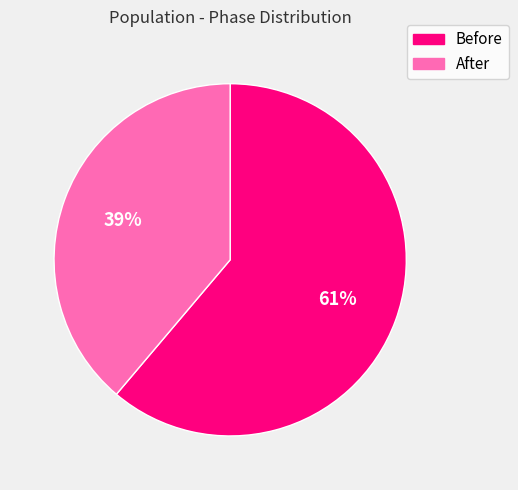

To the nearest percent, what is the combined percentage of Before and After?

100%